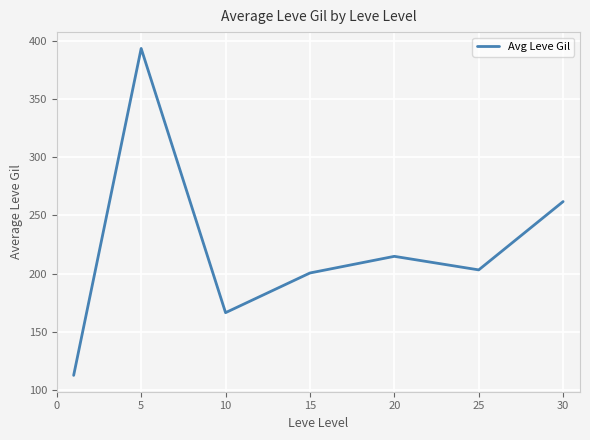

Reading left to right, transcribe all the data shown in this chart.

112.3	393.8	166.3	200.5	214.8	203.2	262.0